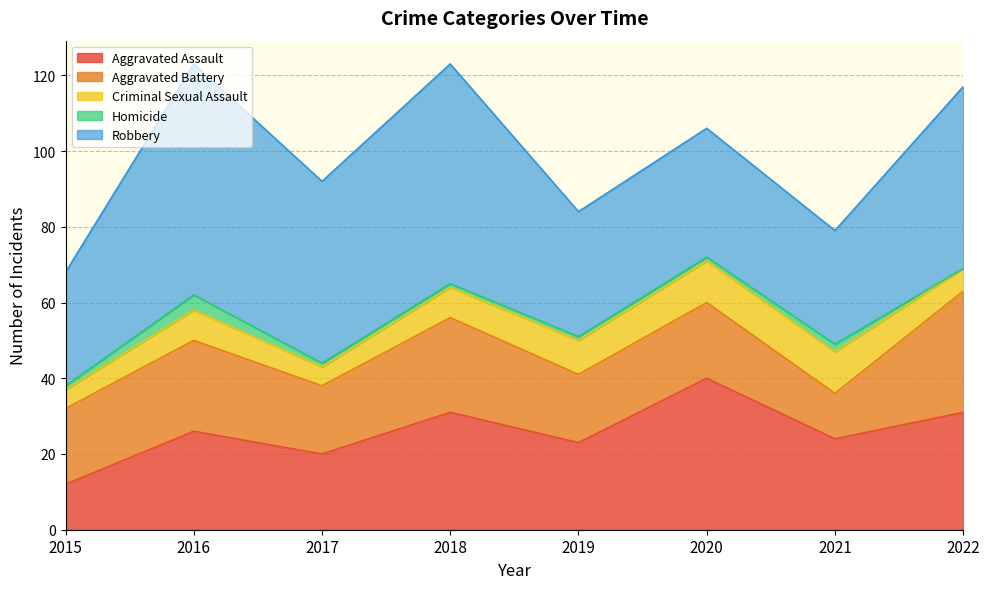

True or false: Aggravated Battery has a value of 41 at 2016.

False